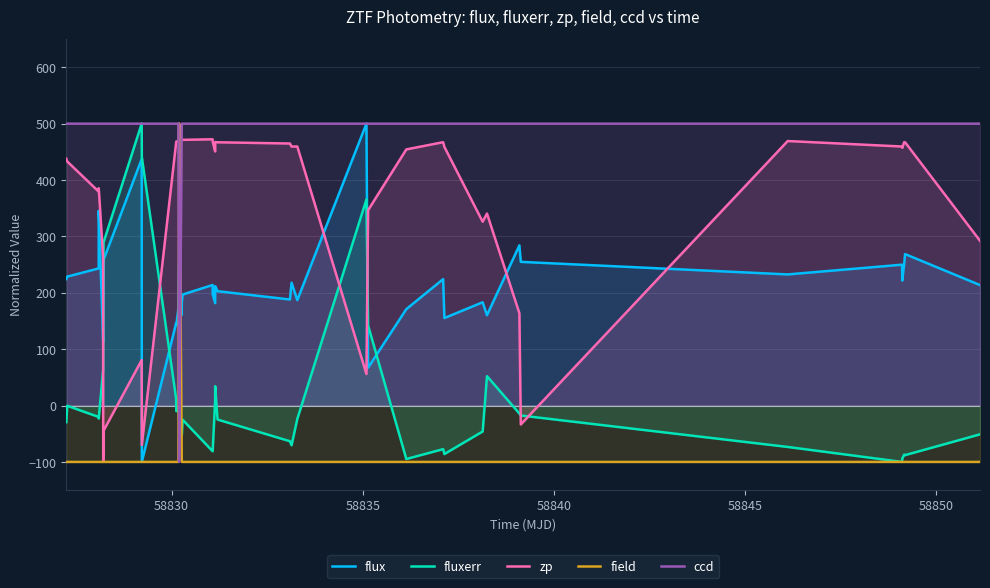

True or false: fluxerr and flux cross at least once.

True